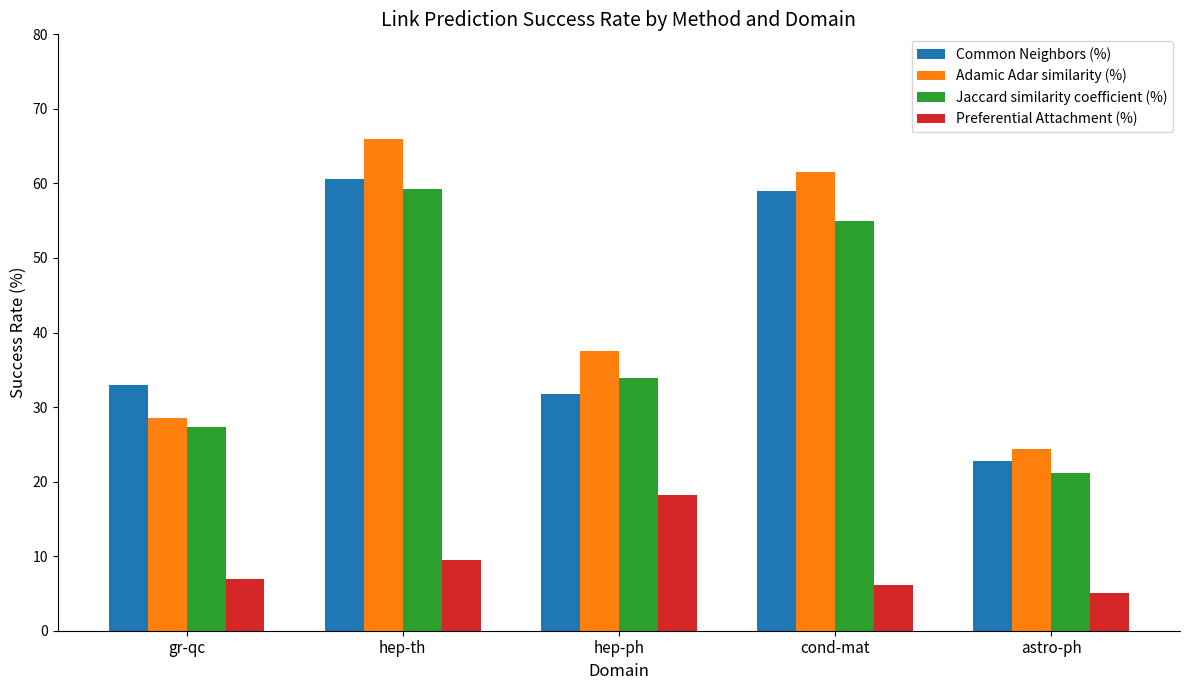

Are the bars grouped side by side (vs. stacked)?

Yes